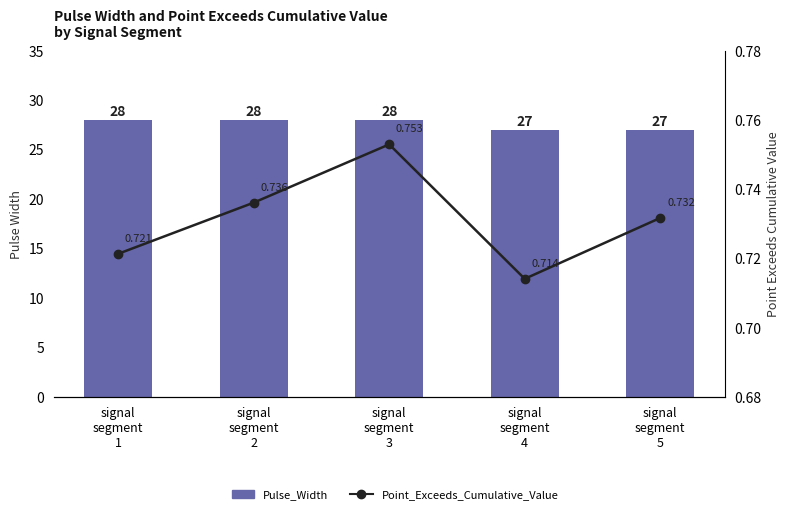

What is the label of the 1st bar from the right?

signal
segment
5